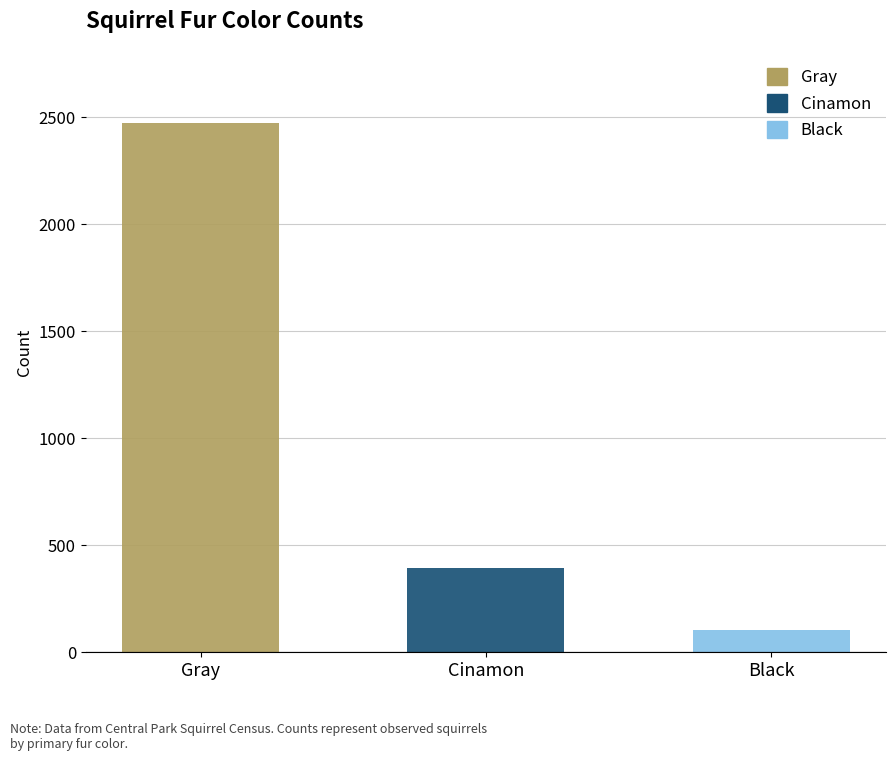

At which category does the chart reach its minimum across all series?

Black